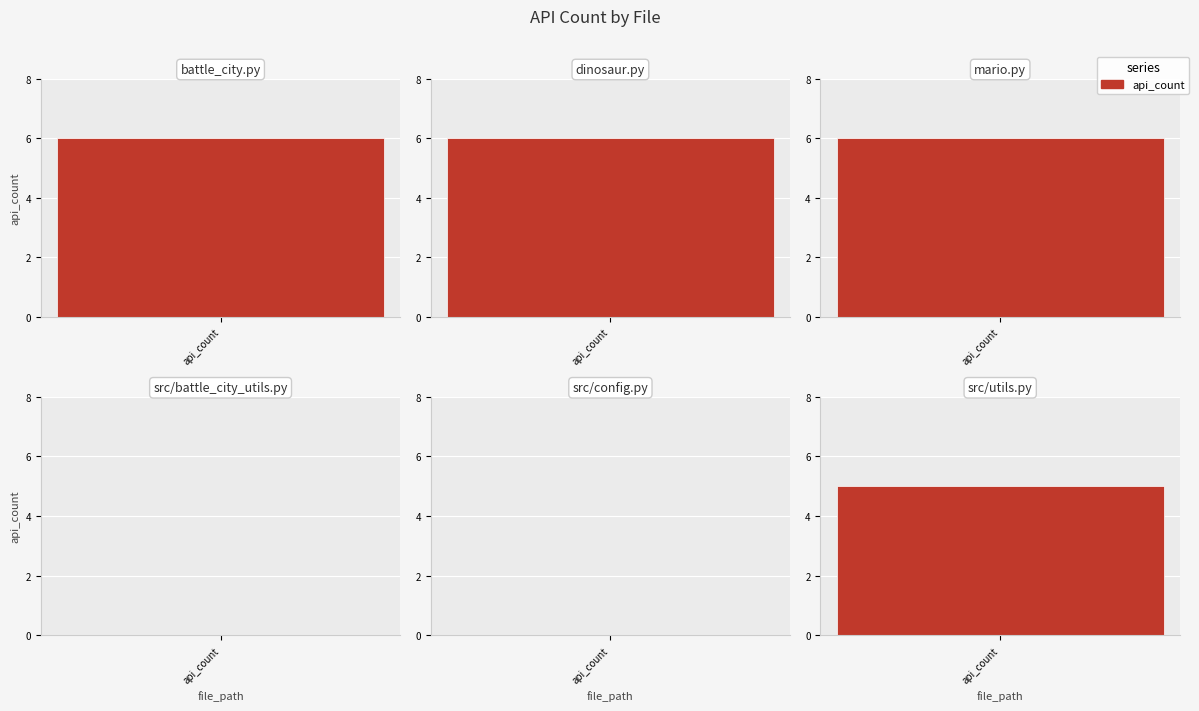

Reading right to left, what are all the values shown in this chart?

5	0	0	6	6	6